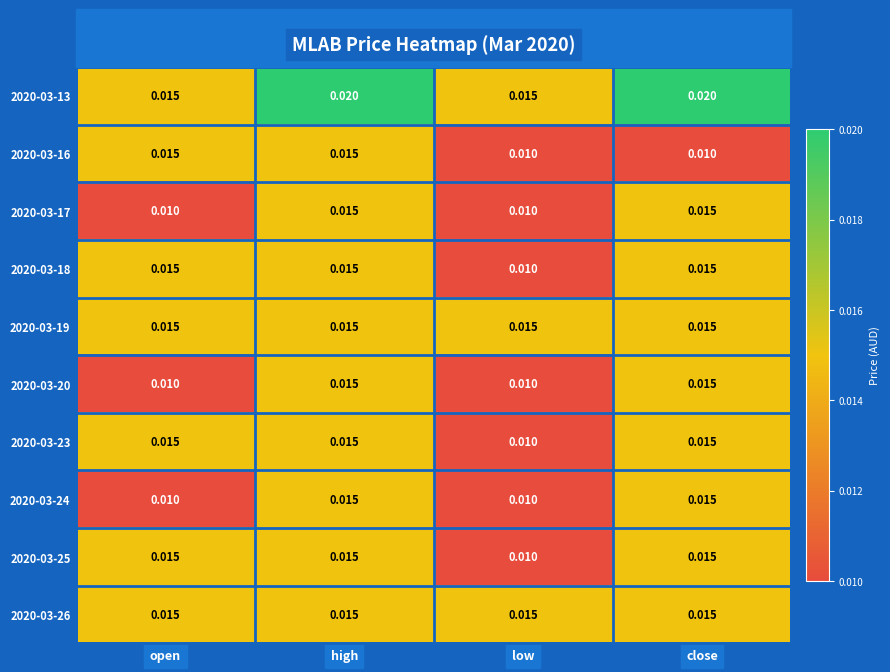

Is the value of 2020-03-20 at open greater than the value of 2020-03-13 at low?

No